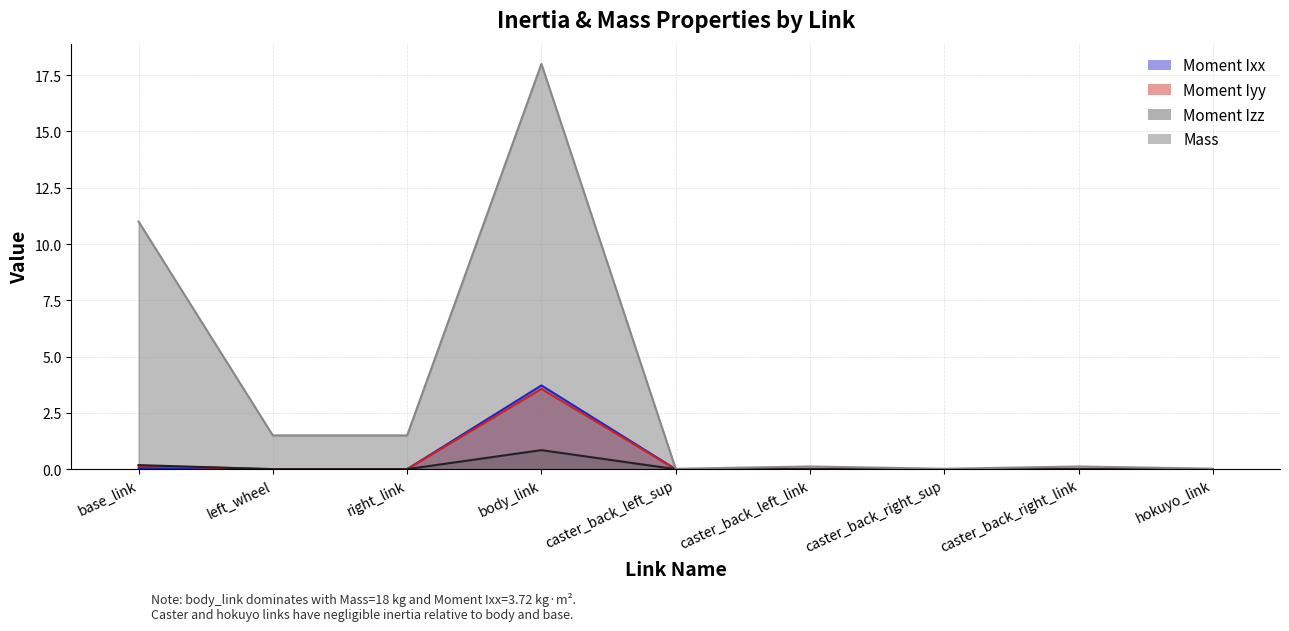

Rank the categories by Moment Izz value from lowest to highest.

hokuyo_link, caster_back_left_sup, caster_back_right_sup, caster_back_left_link, caster_back_right_link, left_wheel, right_link, base_link, body_link